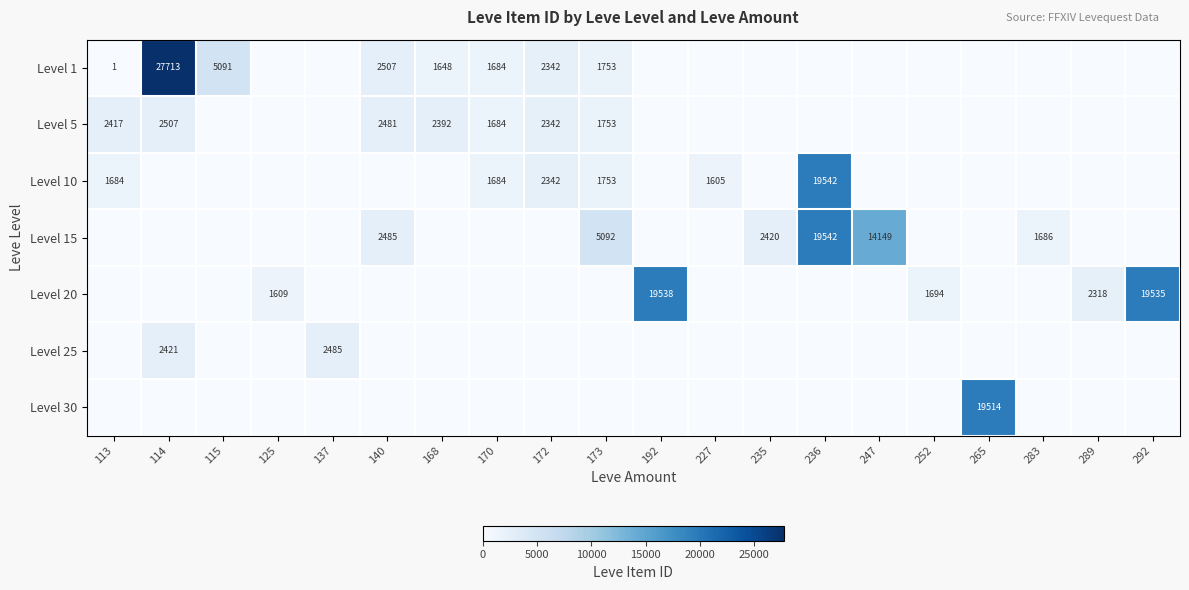

What is the spread (max minus min) of values at 115?

5091